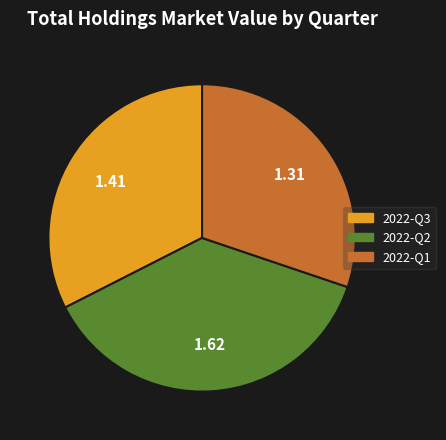

How many segments does this pie chart have?

3